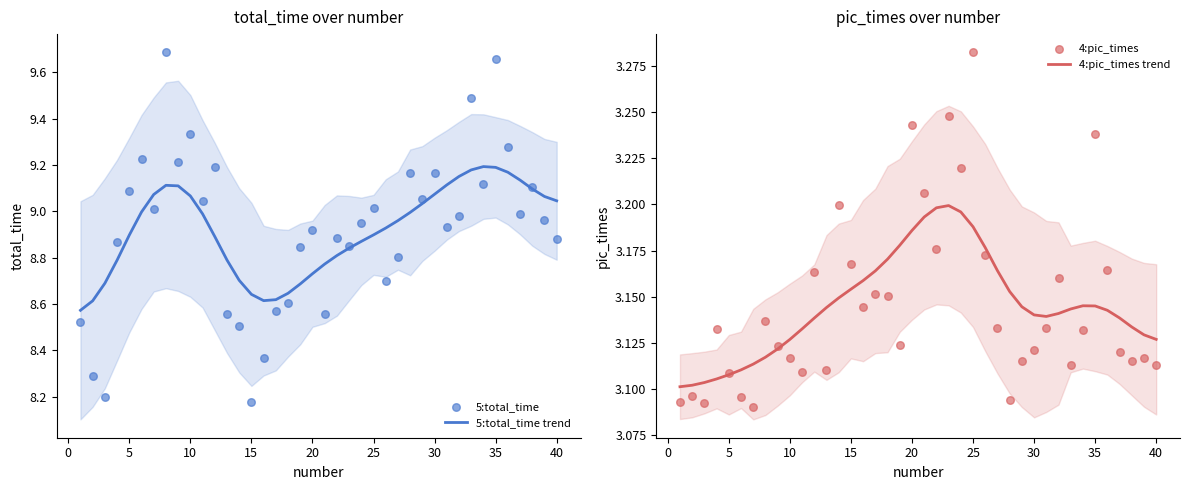

Which series has the widest spread of Y values?

5:total_time